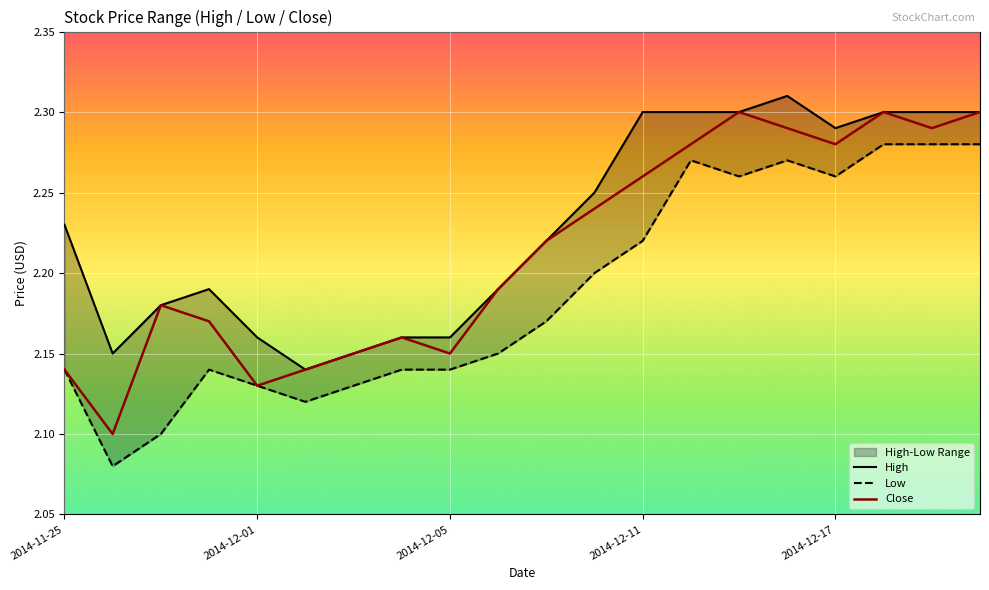

Reading left to right, transcribe all the data shown in this chart.

High: 2014-11-25=2.2	2014-11-26=2.1	2014-11-27=2.2	2014-11-28=2.2	2014-12-01=2.2	2014-12-02=2.1	2014-12-03=2.1	2014-12-04=2.2	2014-12-05=2.2	2014-12-08=2.2	2014-12-09=2.2	2014-12-10=2.2	2014-12-11=2.3	2014-12-12=2.3	2014-12-15=2.3	2014-12-16=2.3	2014-12-17=2.3	2014-12-18=2.3	2014-12-19=2.3	2014-12-22=2.3
Low: 2014-11-25=2.1	2014-11-26=2.1	2014-11-27=2.1	2014-11-28=2.1	2014-12-01=2.1	2014-12-02=2.1	2014-12-03=2.1	2014-12-04=2.1	2014-12-05=2.1	2014-12-08=2.1	2014-12-09=2.2	2014-12-10=2.2	2014-12-11=2.2	2014-12-12=2.3	2014-12-15=2.3	2014-12-16=2.3	2014-12-17=2.3	2014-12-18=2.3	2014-12-19=2.3	2014-12-22=2.3
Close: 2014-11-25=2.1	2014-11-26=2.1	2014-11-27=2.2	2014-11-28=2.2	2014-12-01=2.1	2014-12-02=2.1	2014-12-03=2.1	2014-12-04=2.2	2014-12-05=2.1	2014-12-08=2.2	2014-12-09=2.2	2014-12-10=2.2	2014-12-11=2.3	2014-12-12=2.3	2014-12-15=2.3	2014-12-16=2.3	2014-12-17=2.3	2014-12-18=2.3	2014-12-19=2.3	2014-12-22=2.3